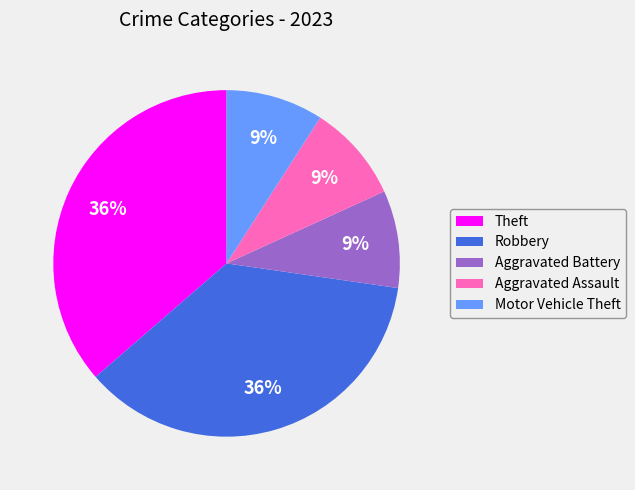

To the nearest percent, what portion does Theft represent?

36%